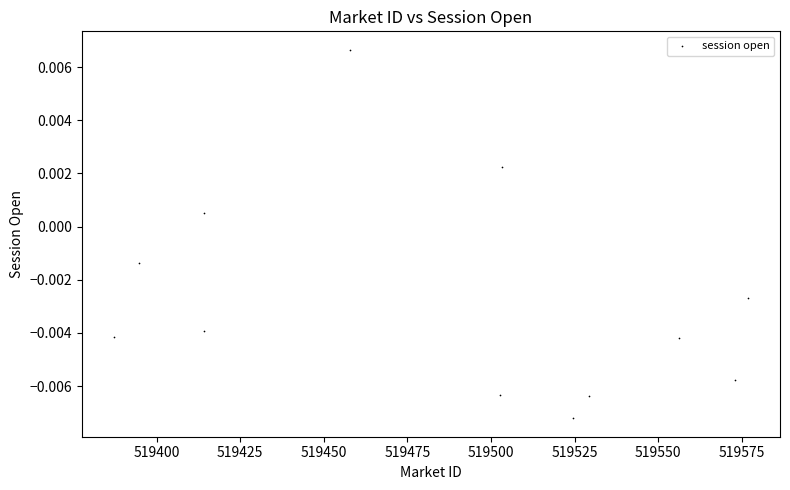

What is the average X value?

519486.2